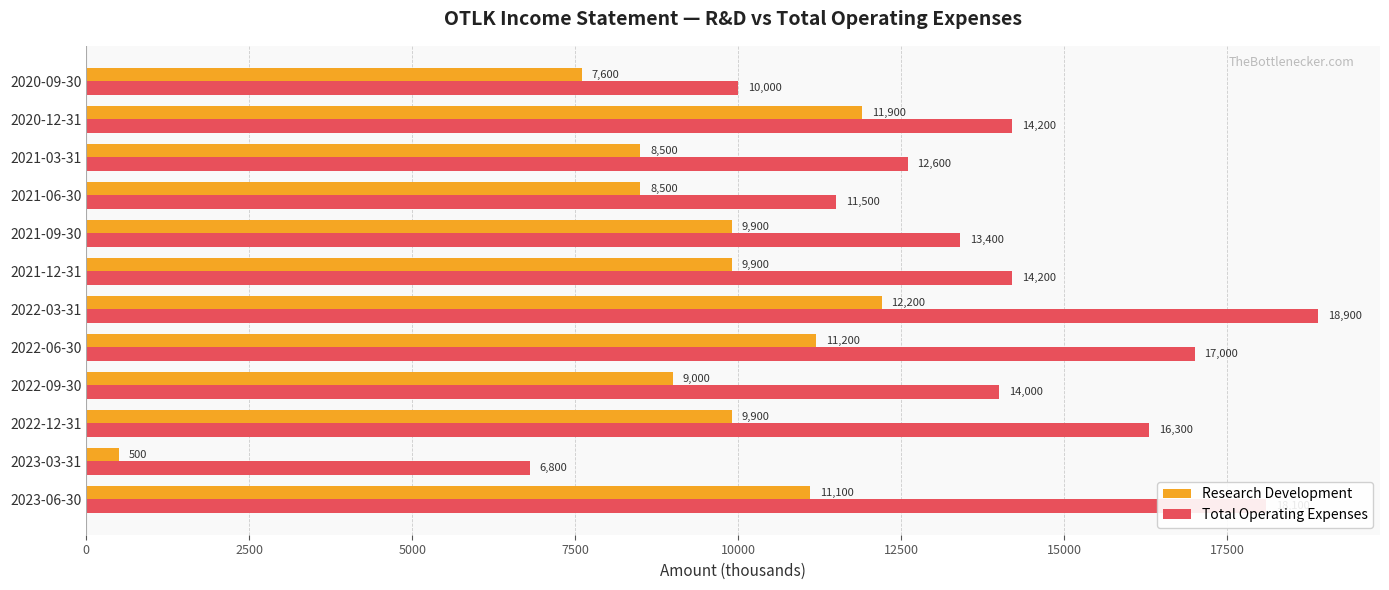

Between 2022-12-31 and 2021-06-30, which series saw the biggest shift?

Total Operating Expenses